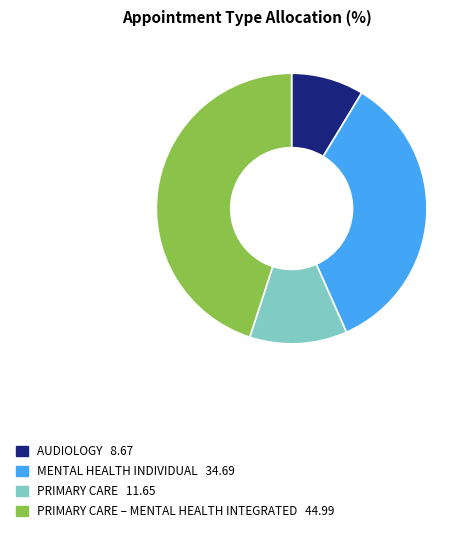

Is there any slice that represents more than half of the pie?

No